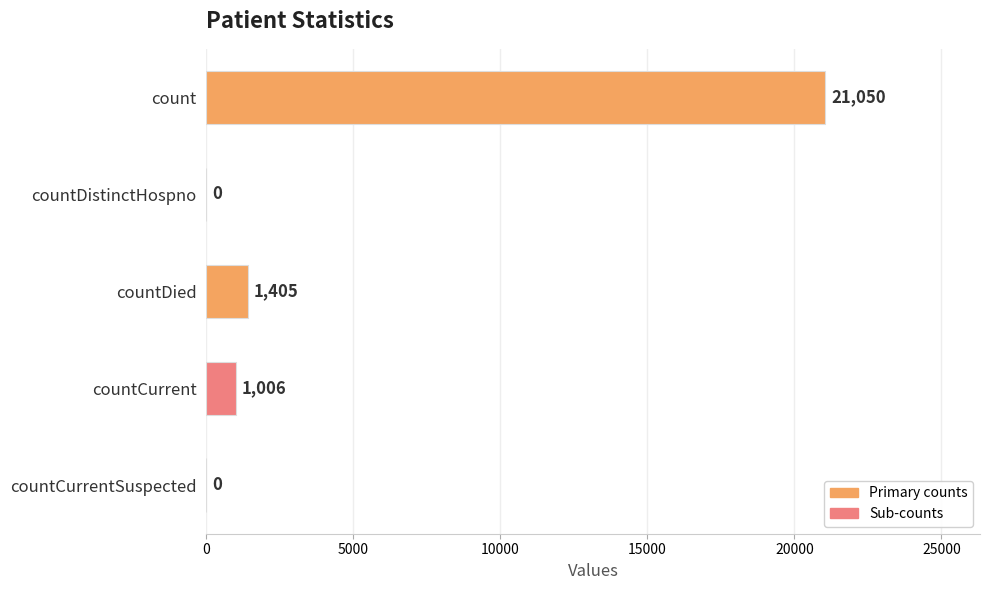

What is the sum of the values at countCurrentSuspected and count?

21050